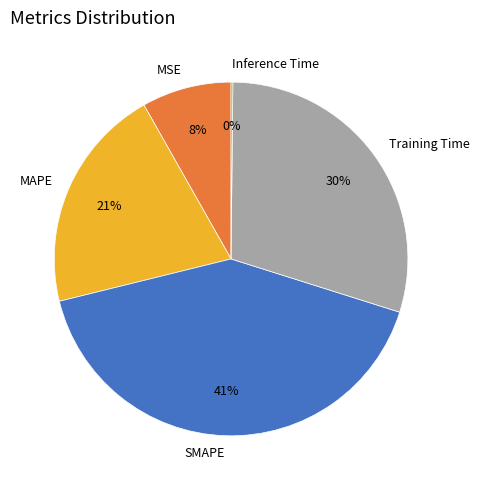

Between Training Time and SMAPE, which is larger?

SMAPE